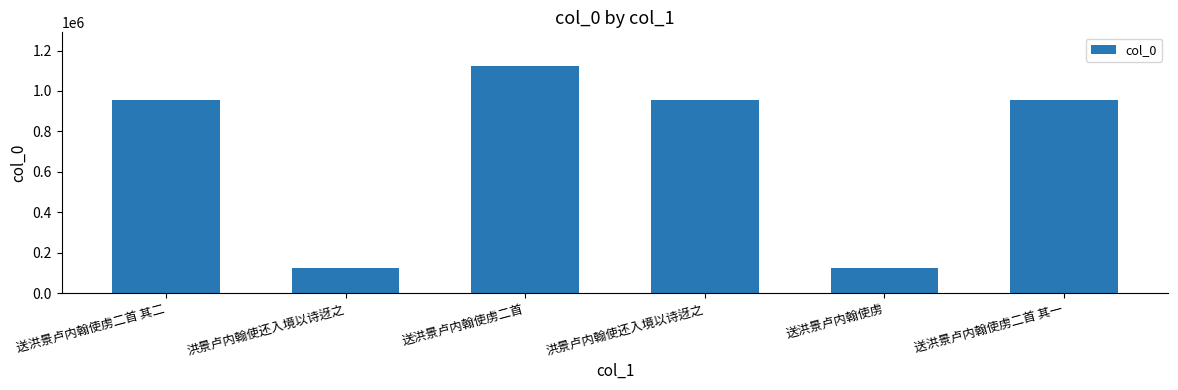

What is the change in value from 洪景卢内翰使还入境以诗迓之 to 送洪景卢内翰使虏?

-833120